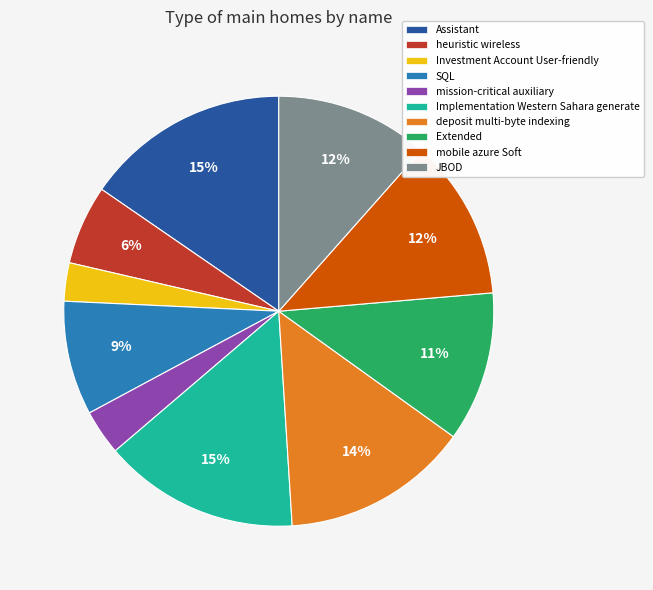

To the nearest percent, what is the average slice percentage?

10%